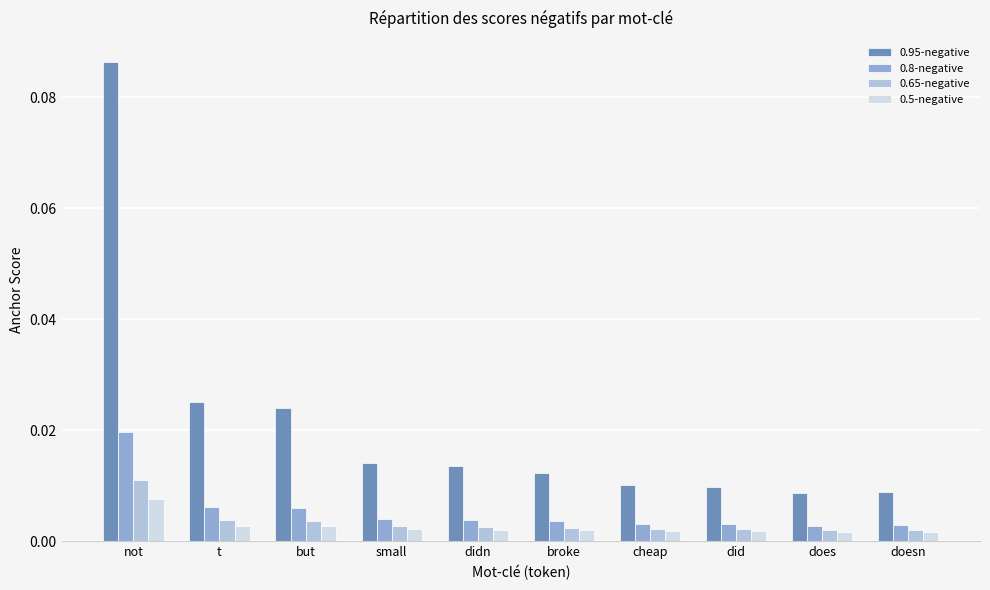

List the series in order of their peak value, highest first.

0.95-negative, 0.8-negative, 0.65-negative, 0.5-negative